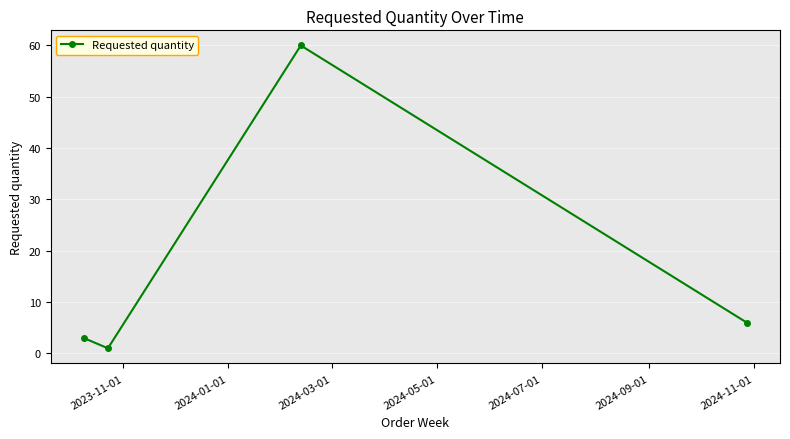

What is the maximum value shown in the chart?

60